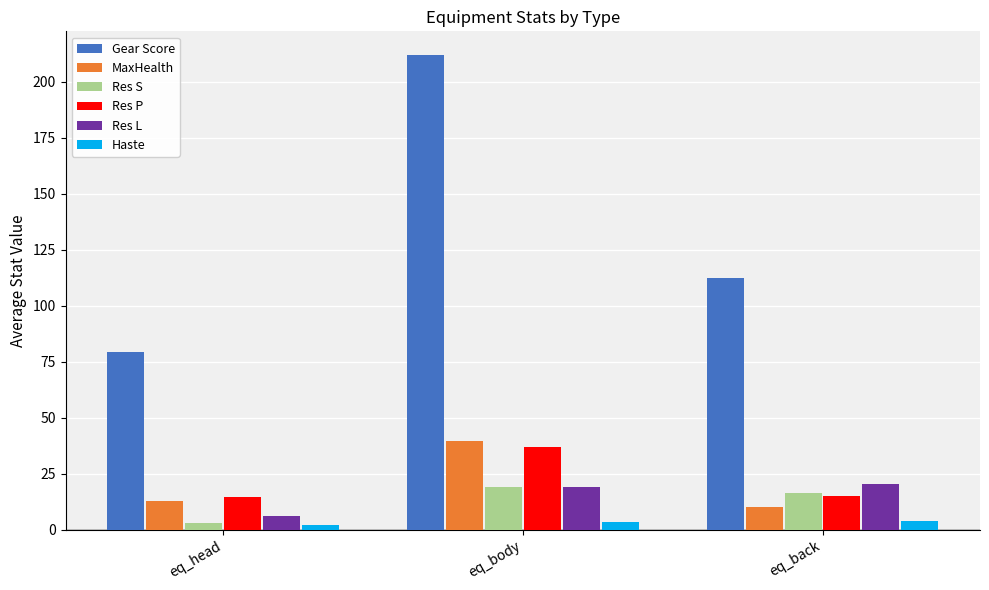

What is the label of the 1st bar from the right?

eq_back